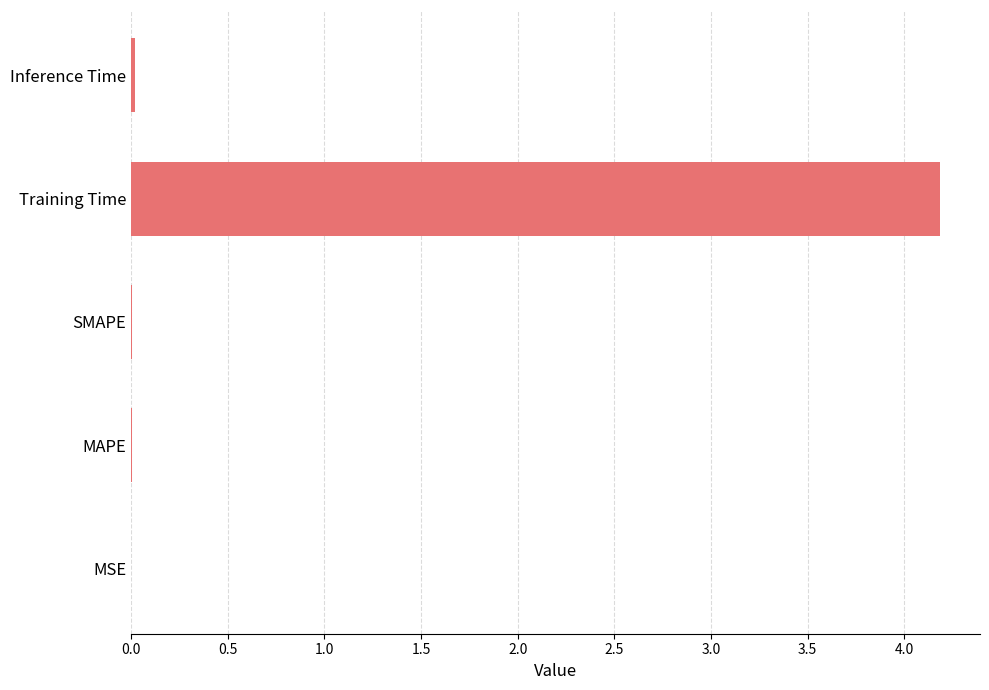

Is it true that the value at Inference Time is 0.0?

True